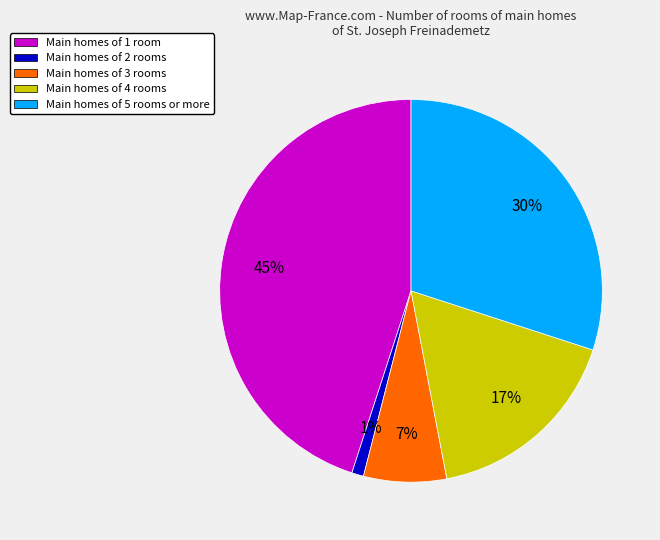

Is there a majority slice in this chart?

No